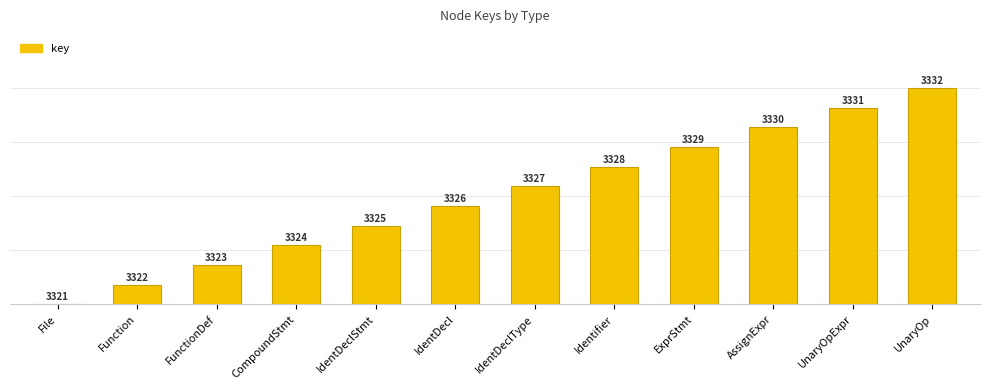

Are the bars horizontal?

No